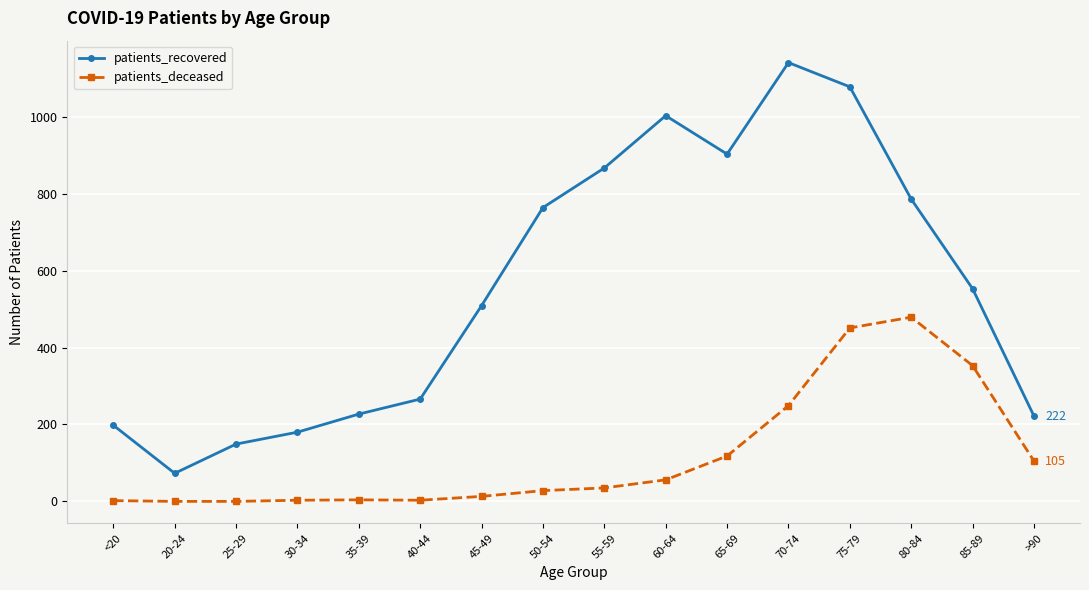

What is the sum of the patients_deceased values at 35-39 and 65-69?

122